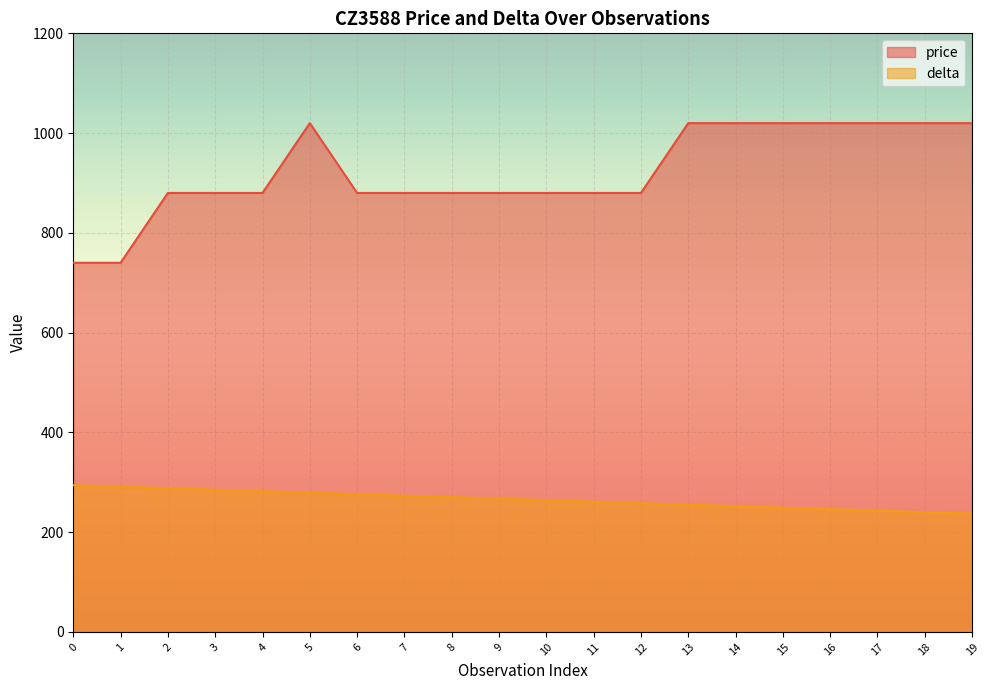

List the labels in order of delta value, largest first.

0, 1, 2, 3, 4, 5, 6, 7, 8, 9, 10, 11, 12, 13, 14, 15, 16, 17, 18, 19